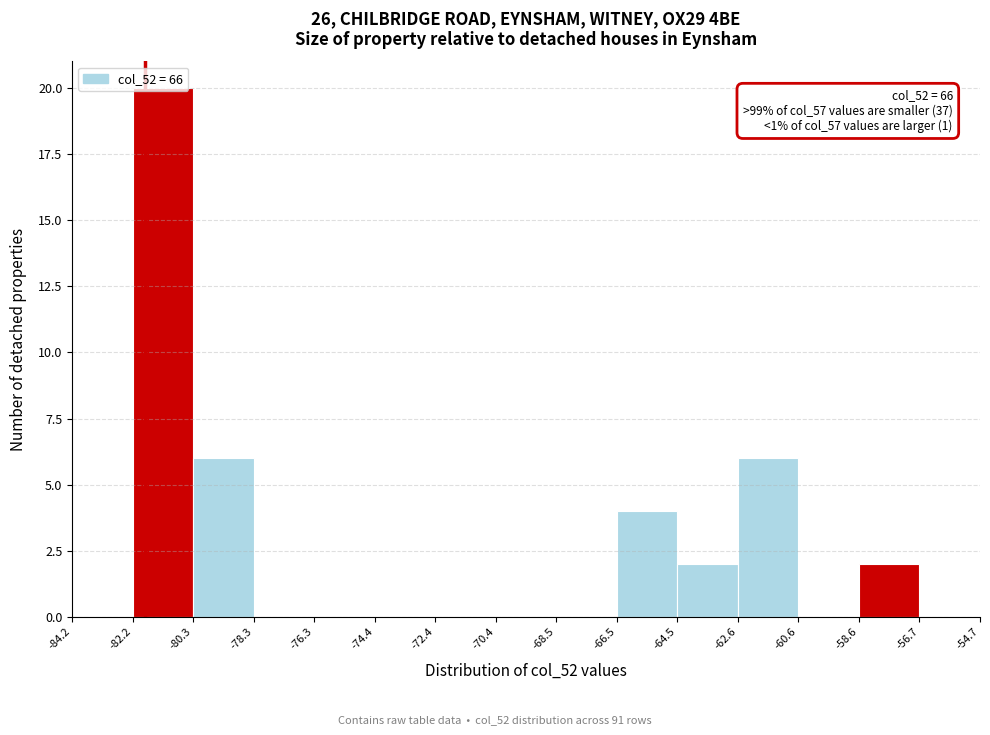

Over which range of the x-axis is the bar tallest?

-82.2 to -80.3